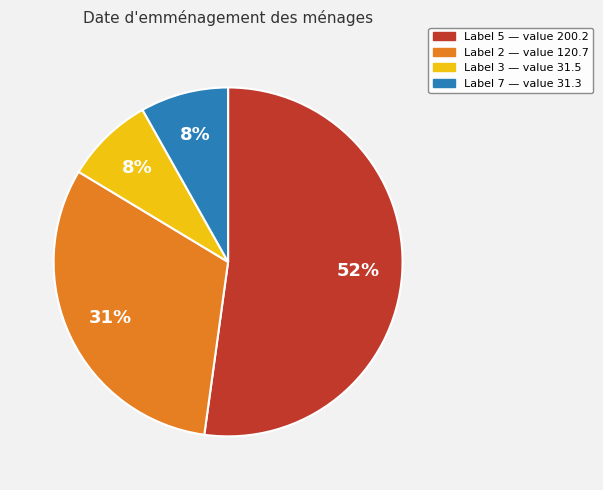

To the nearest percent, what is the average slice percentage?

25%